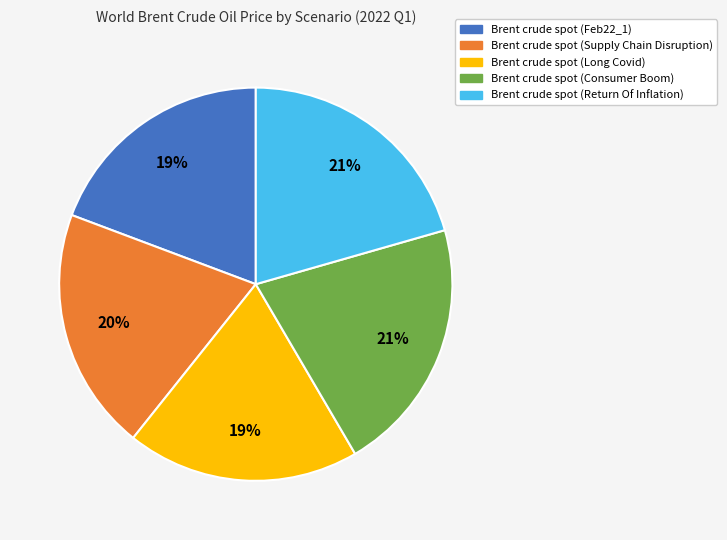

The Brent crude spot (Long Covid) slice represents 9% of the pie. True or false?

False